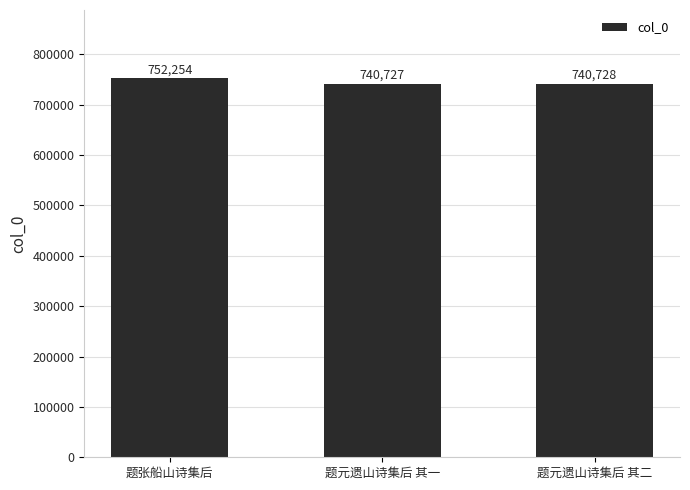

List the labels in order of value, smallest first.

题元遗山诗集后 其一, 题元遗山诗集后 其二, 题张船山诗集后